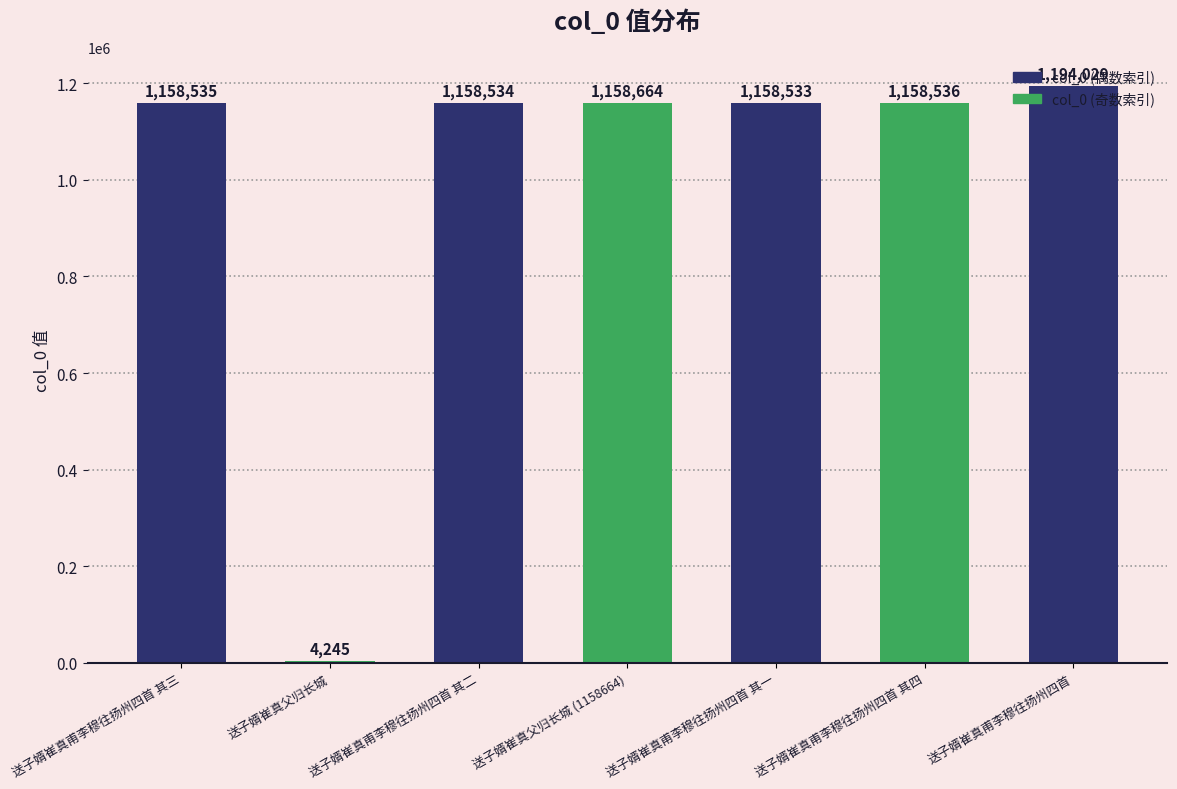

List the labels in order of value, largest first.

送子婿崔真甫李穆往扬州四首, 送子婿崔真父归长城 (1158664), 送子婿崔真甫李穆往扬州四首 其四, 送子婿崔真甫李穆往扬州四首 其三, 送子婿崔真甫李穆往扬州四首 其二, 送子婿崔真甫李穆往扬州四首 其一, 送子婿崔真父归长城